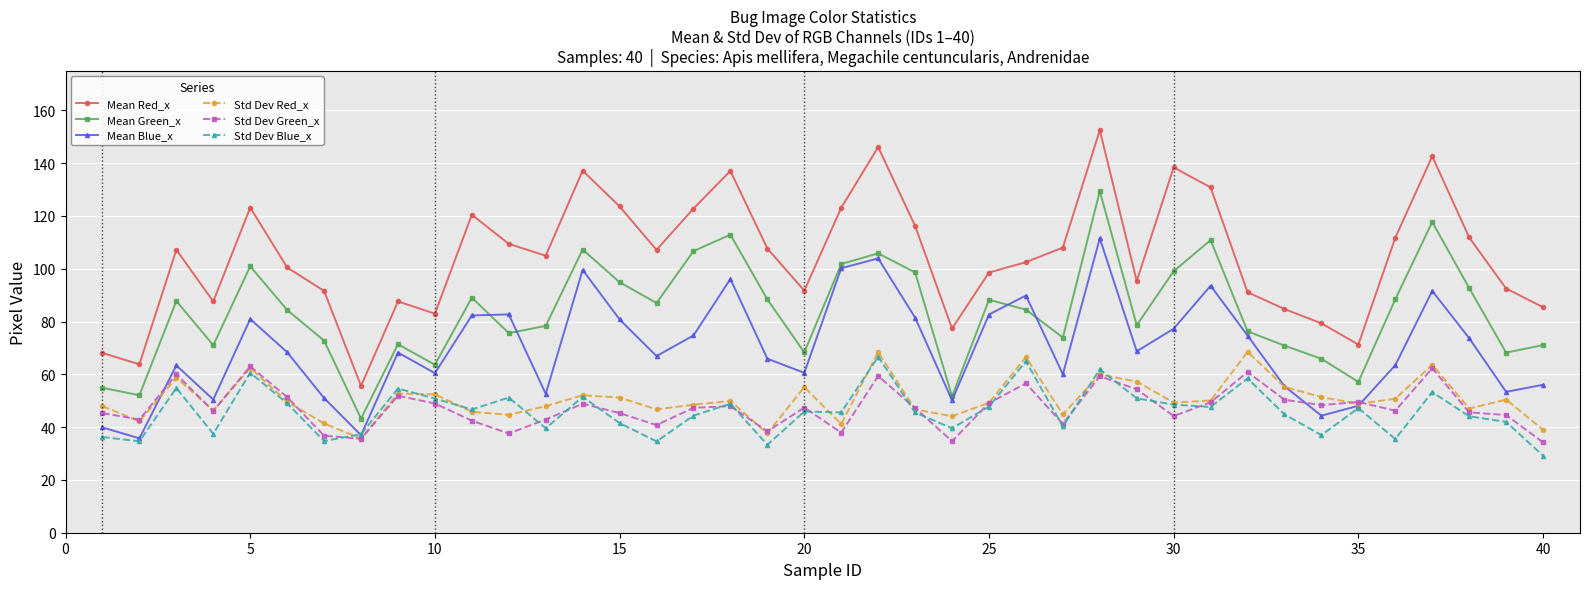

True or false: Mean Red_x and Std Dev Blue_x cross at least once.

False